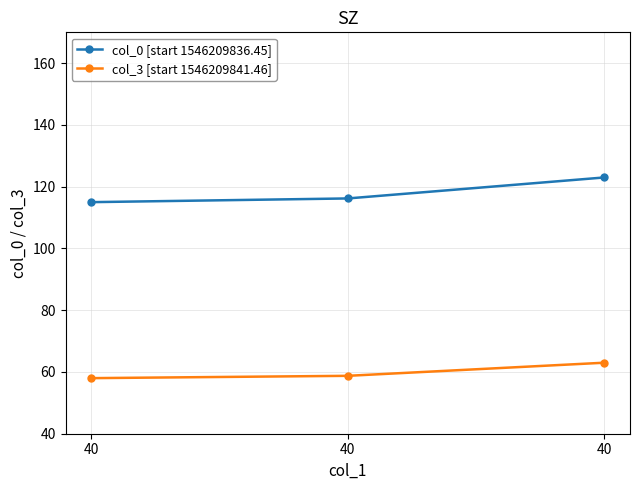

How many data points in col_0 [start 1546209836.45] are less than 116?

1